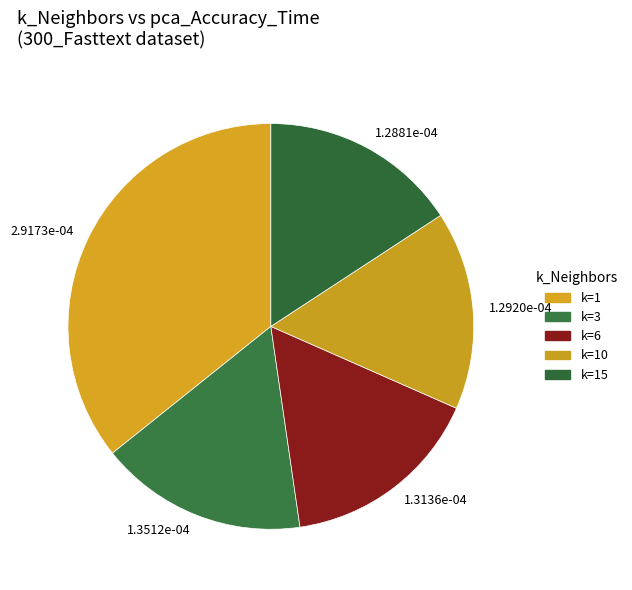

Is it true that 1.2881e-04 is 16% of the pie?

True